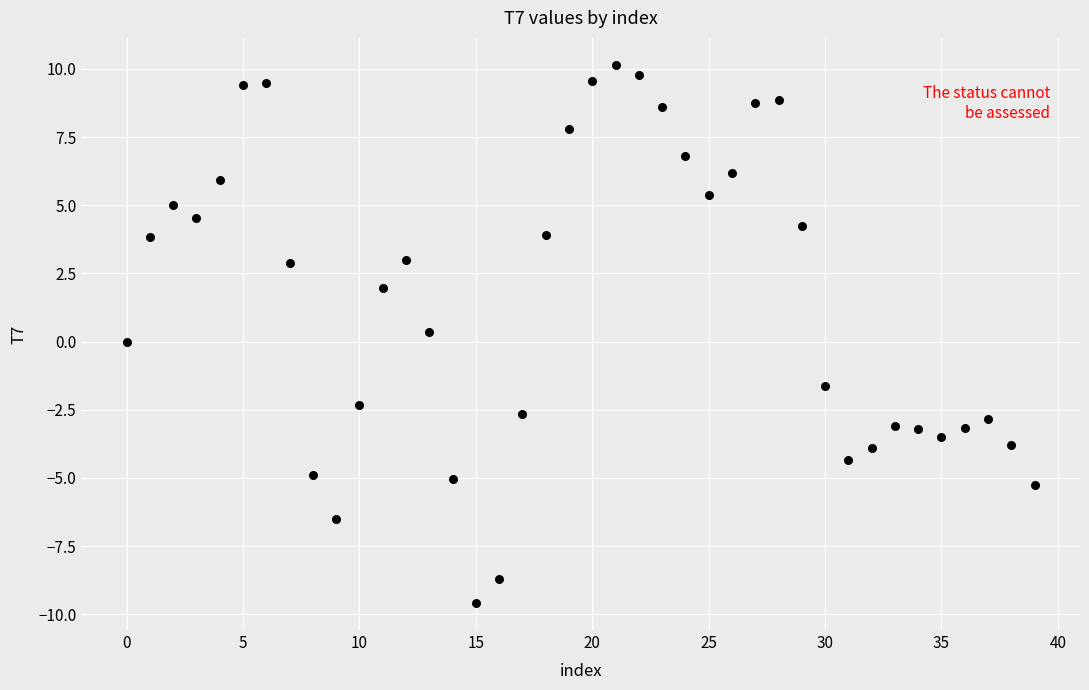

What is the range of Y values (max minus min)?

19.7